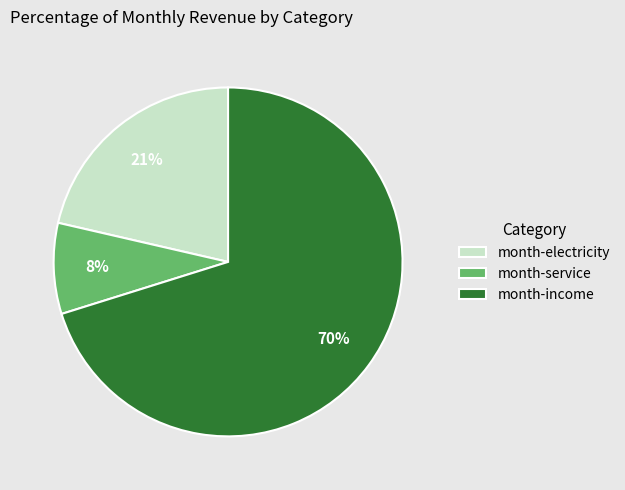

How many slices are in this pie chart?

3